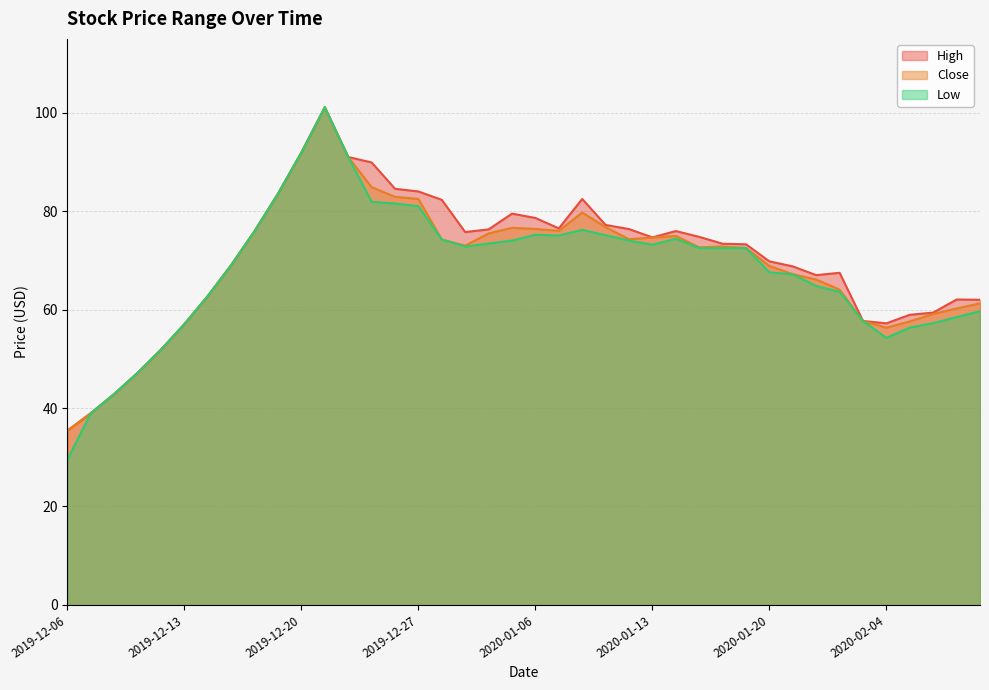

Rank the series at 2020-01-16 from lowest to highest value.

Low, Close, High